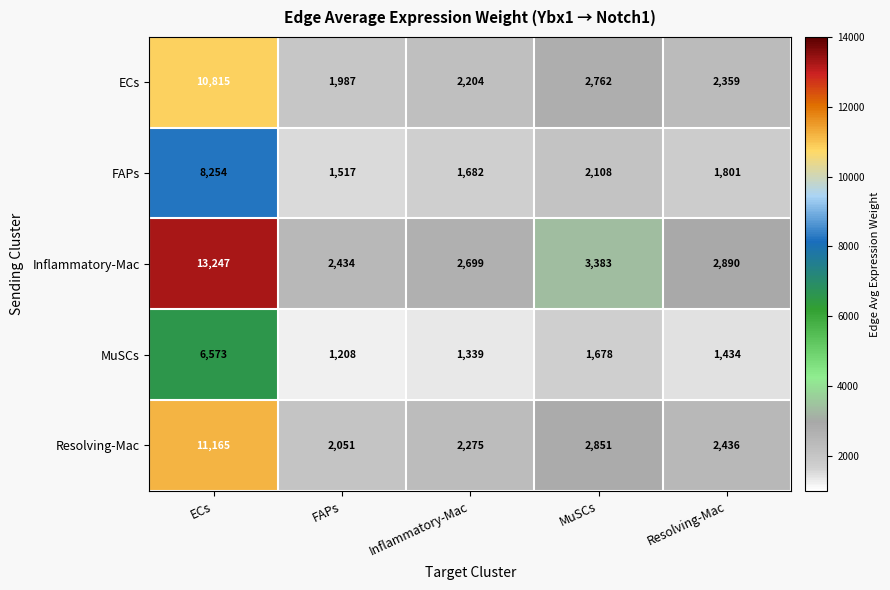

Which series has the widest spread of values?

Inflammatory-Mac